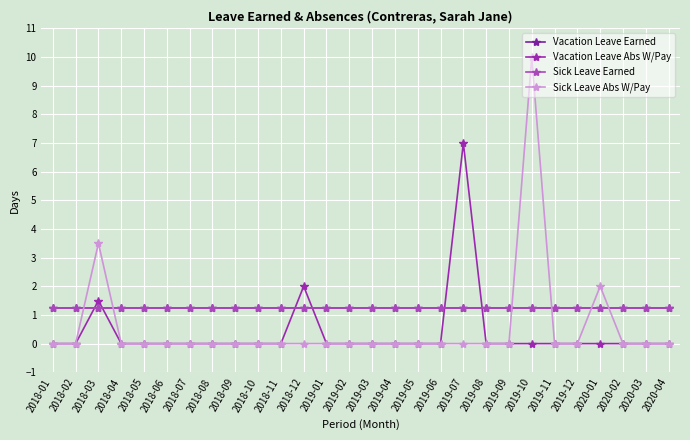

Does the chart display data point markers on the line(s)?

Yes